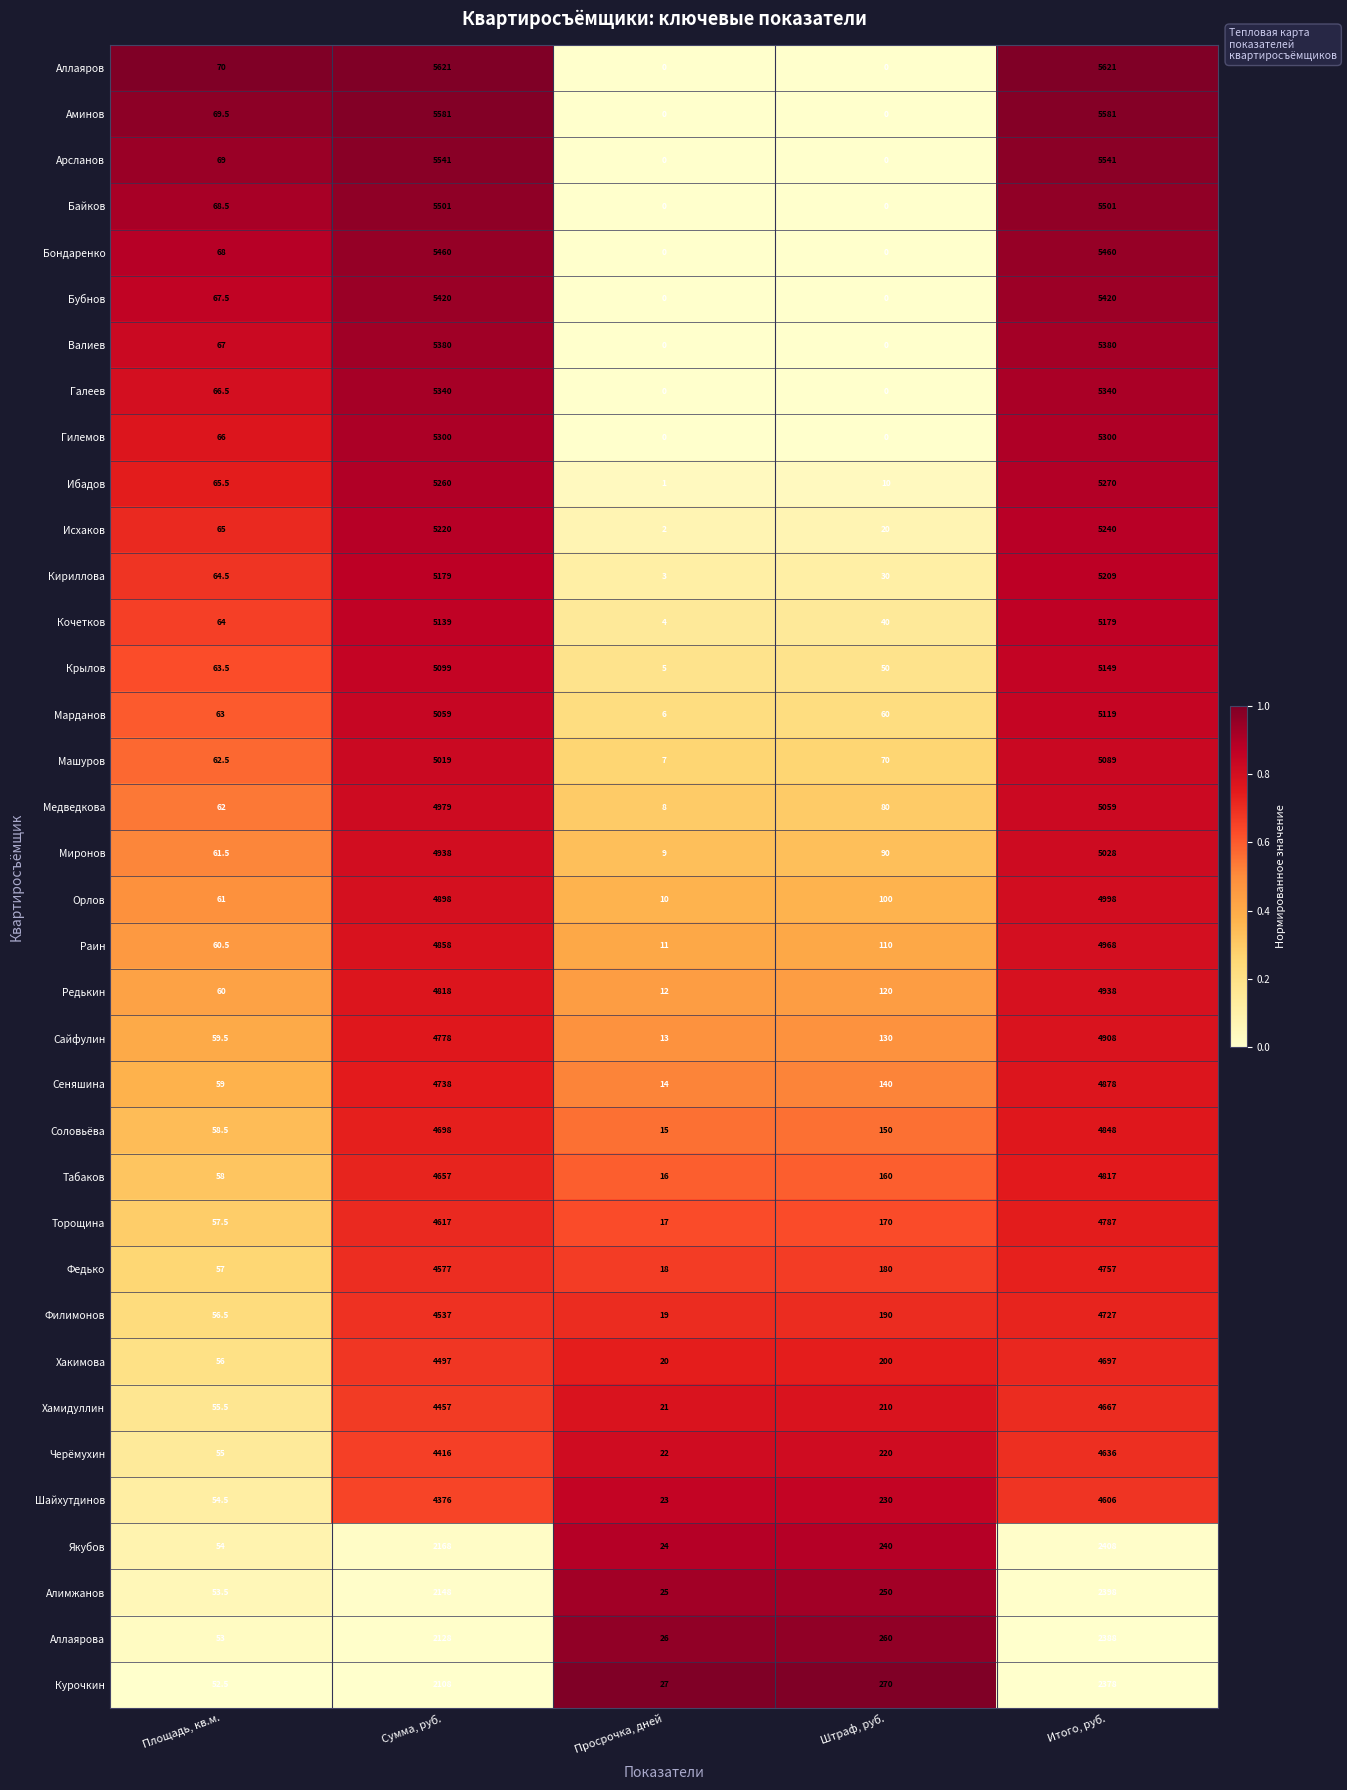

At which category is the sum across all series the highest?

Итого, руб.